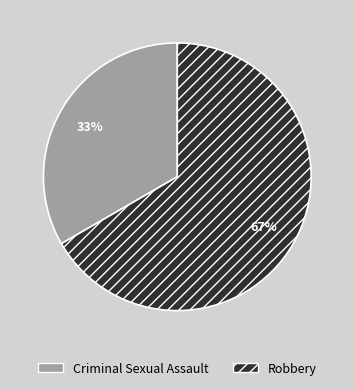

To the nearest percent, what is the average slice percentage?

50%